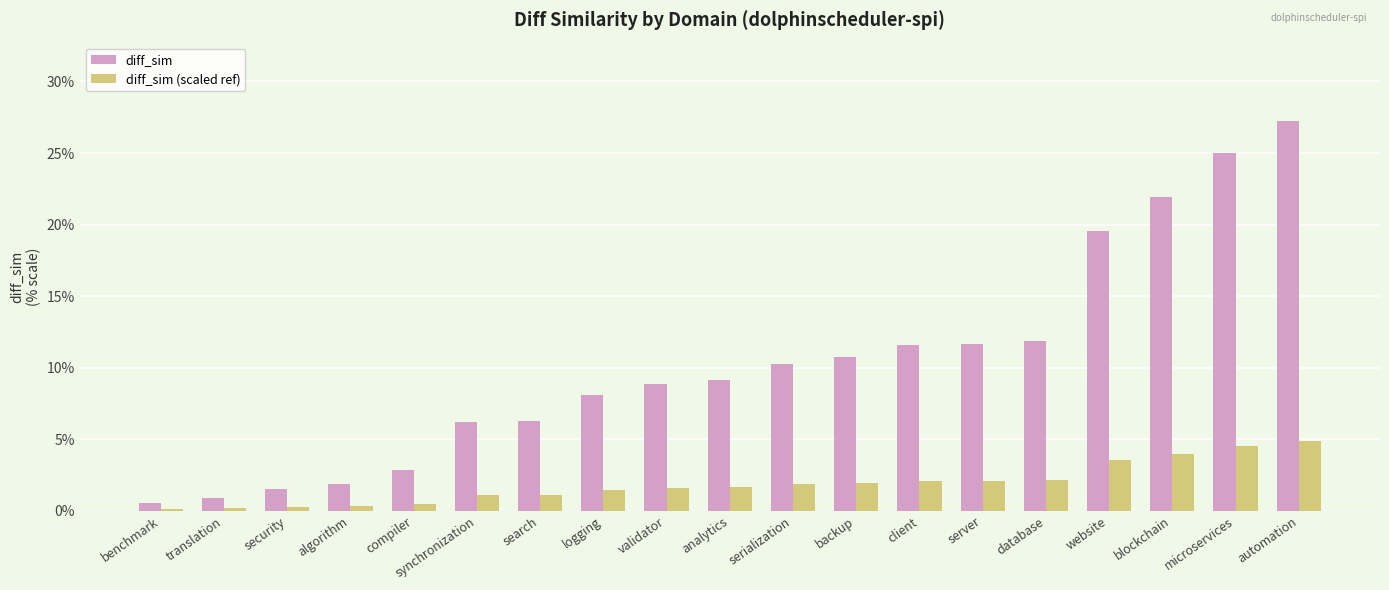

What are all the series names shown in the legend?

diff_sim, diff_sim (scaled ref)